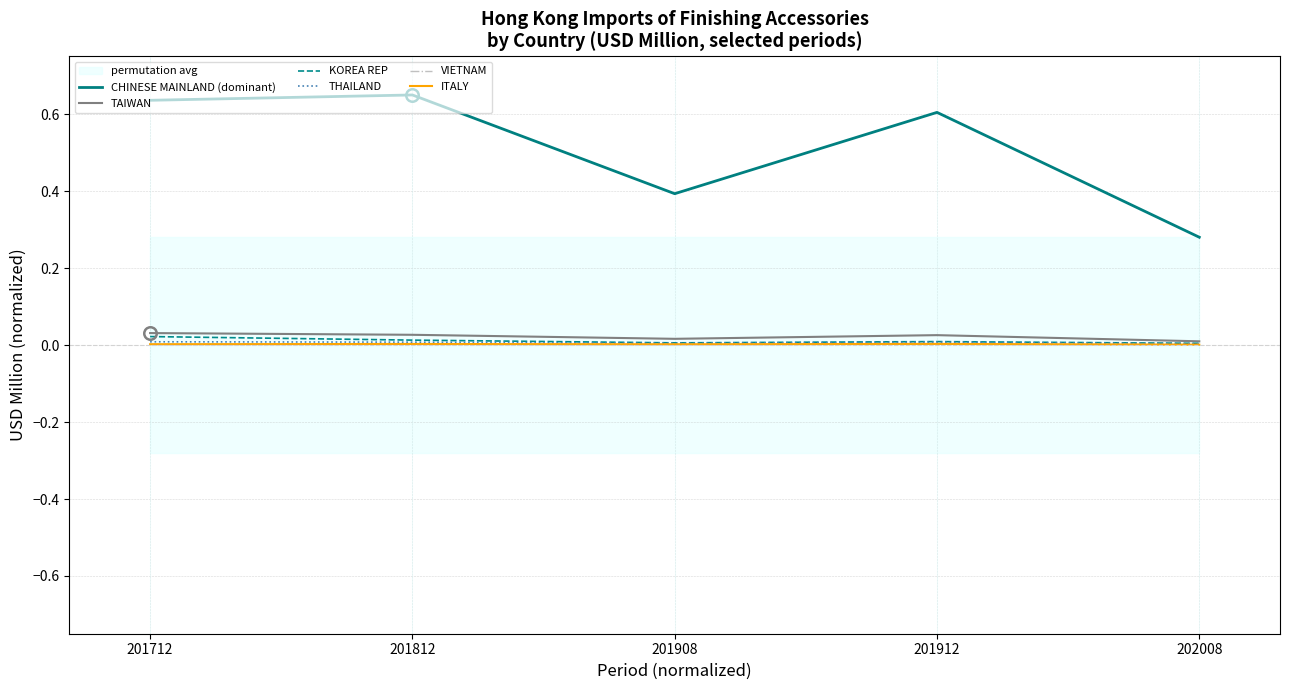

True or false: KOREA REP and CHINESE MAINLAND (dominant) intersect in this chart.

False